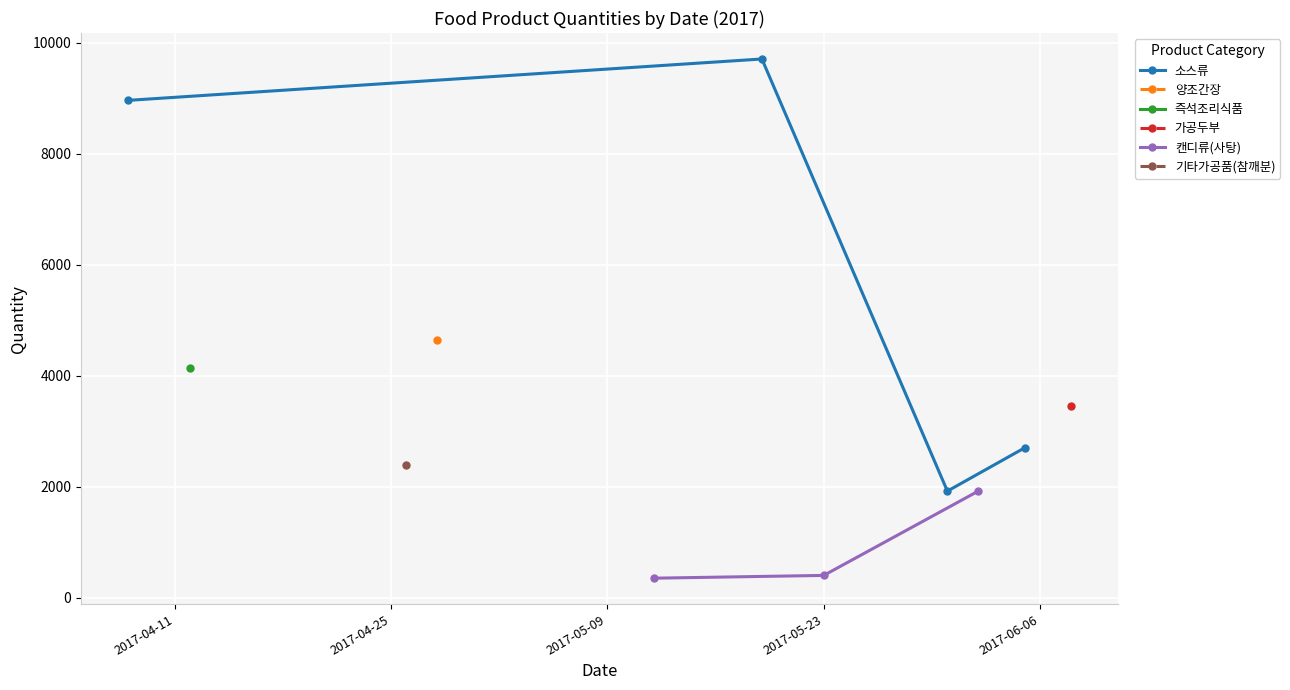

What is the value of the 소스류 point at the 1st from the left?

8964